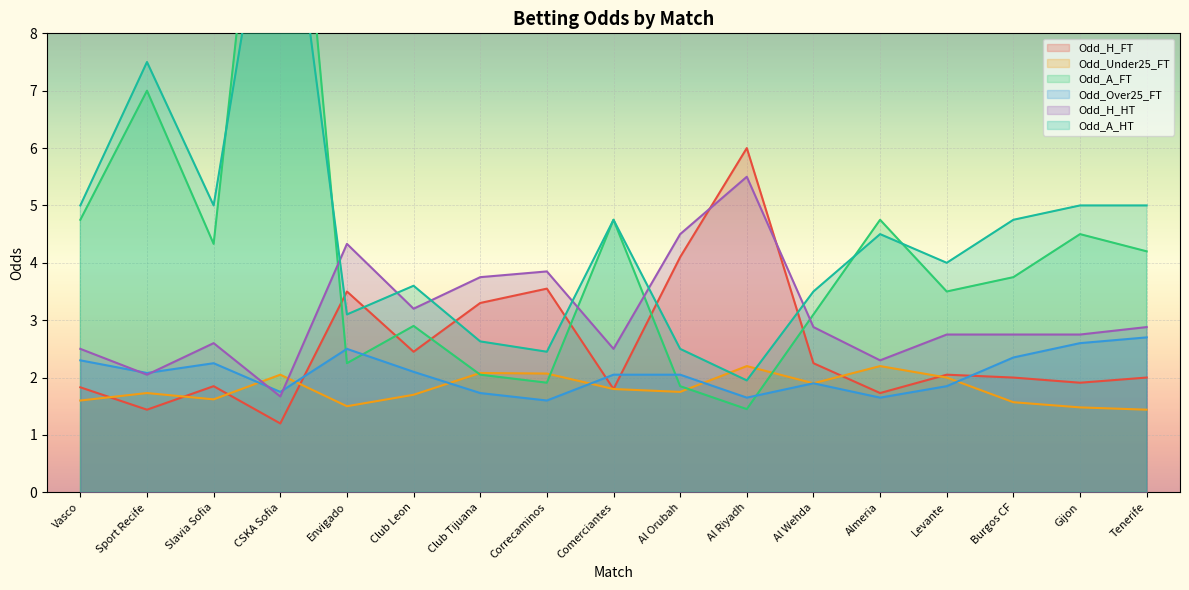

What is the maximum value for Odd_Under25_FT?

2.2